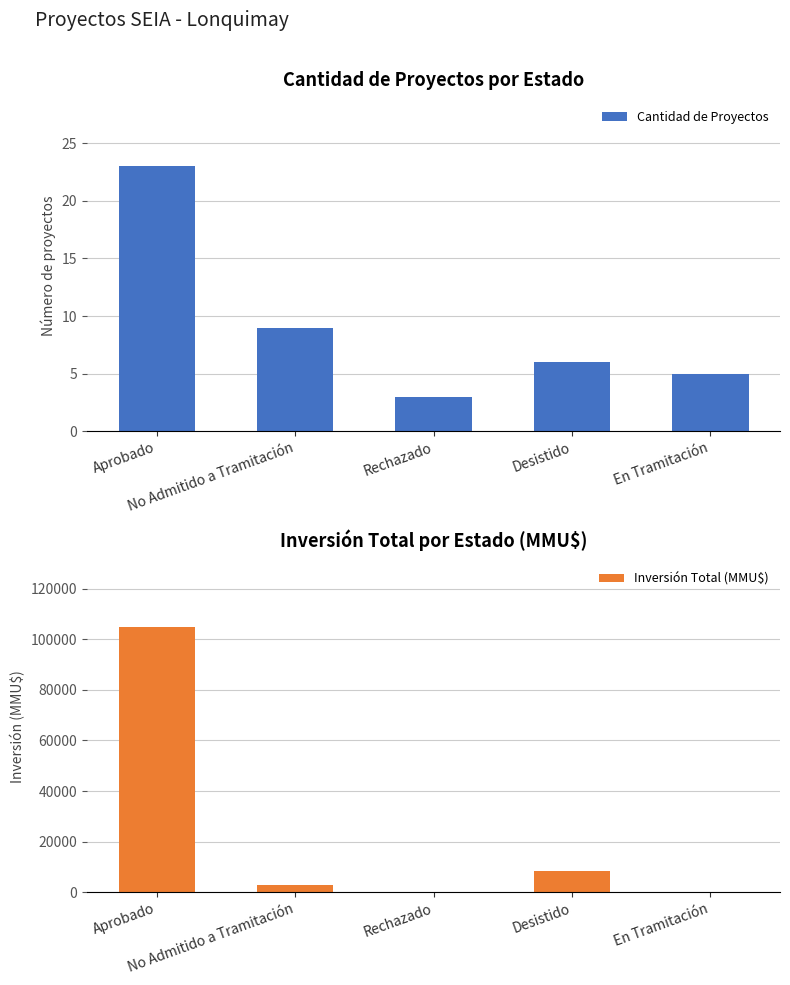

Between No Admitido a Tramitación and En Tramitación, which series saw the biggest shift?

Inversión Total (MMU$)